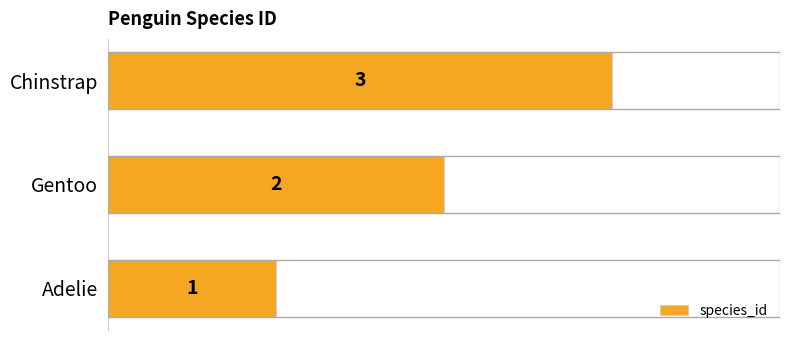

Count the values in the range 1 to 3.

3